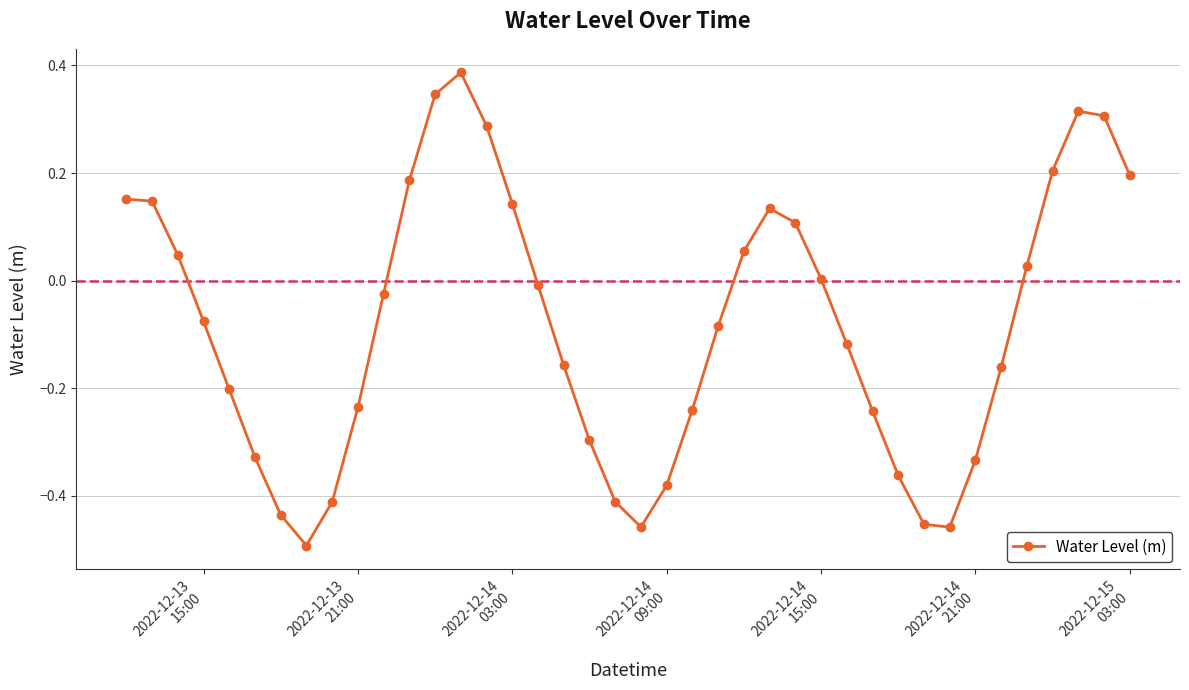

What is the difference between the second highest and second lowest values?

0.8